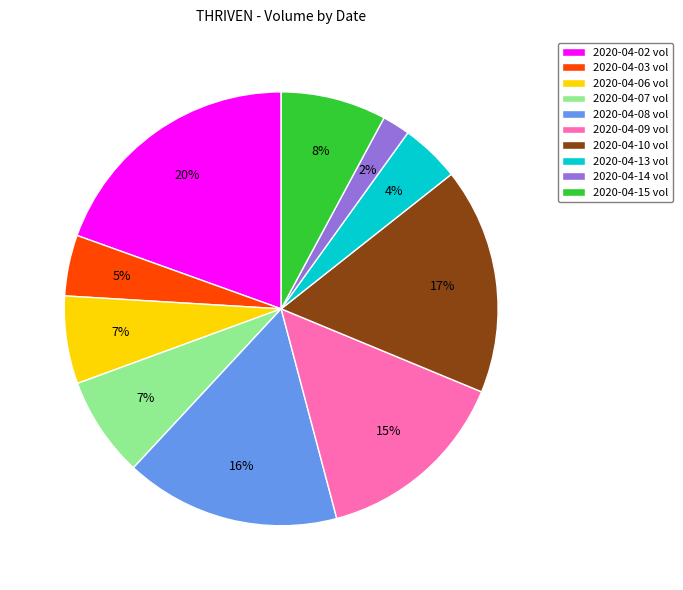

How many segments does this pie chart have?

10